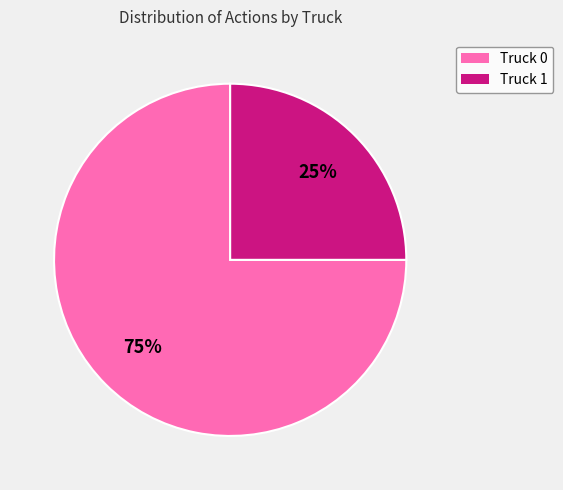

What percentage is the Truck 0 slice, to the nearest percent?

75%